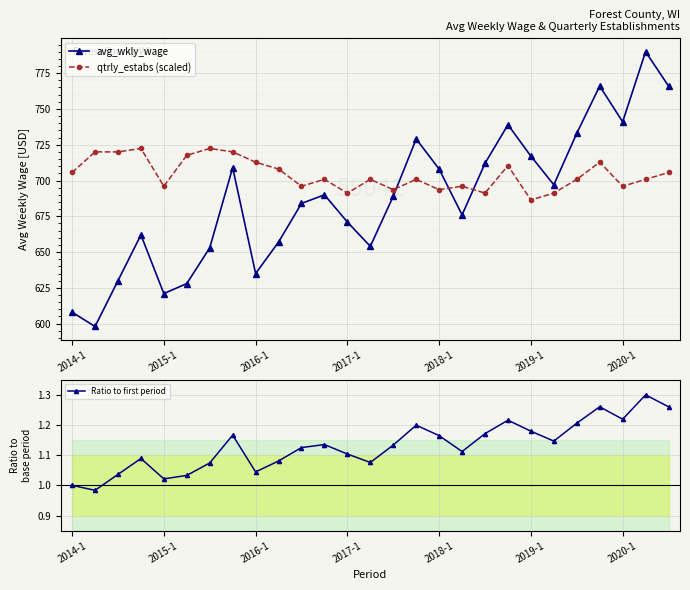

True or false: qtrly_estabs (scaled) has more than 2 interior local peaks.

True